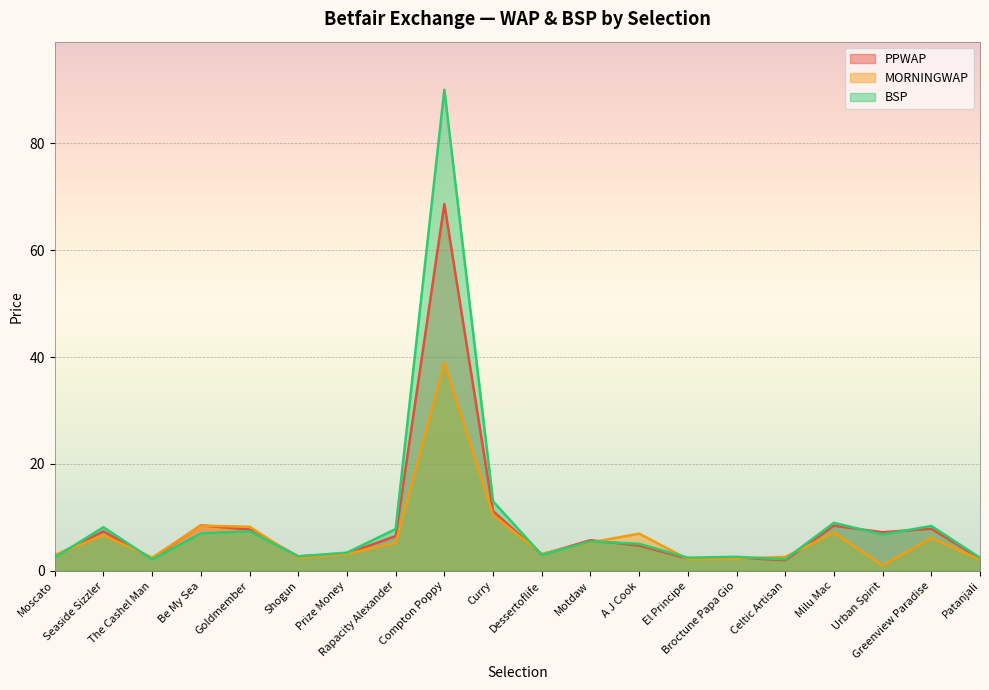

What is the label of the 11th point from the right?

Curry